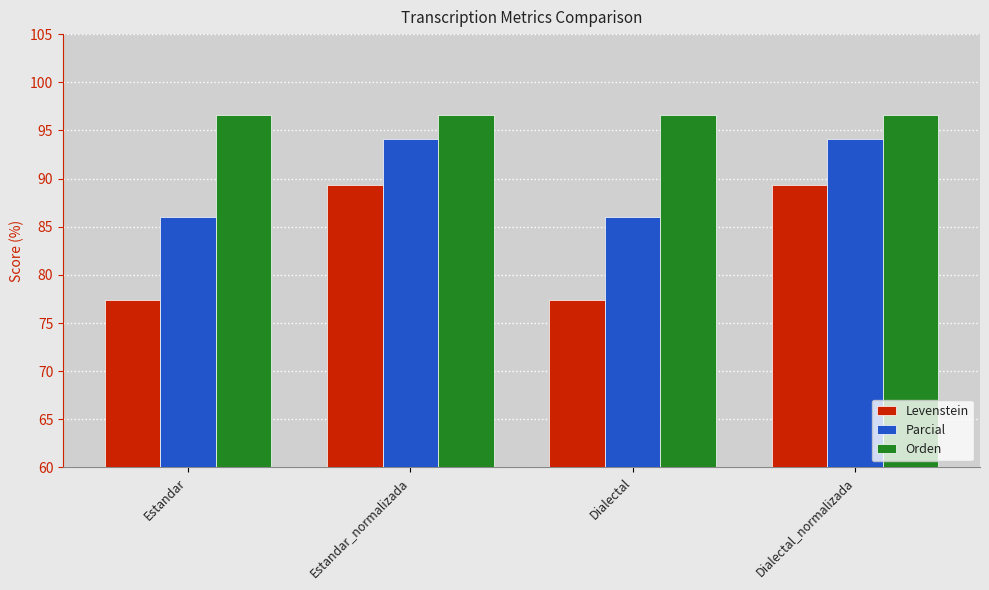

How many categories are shown in the chart?

4